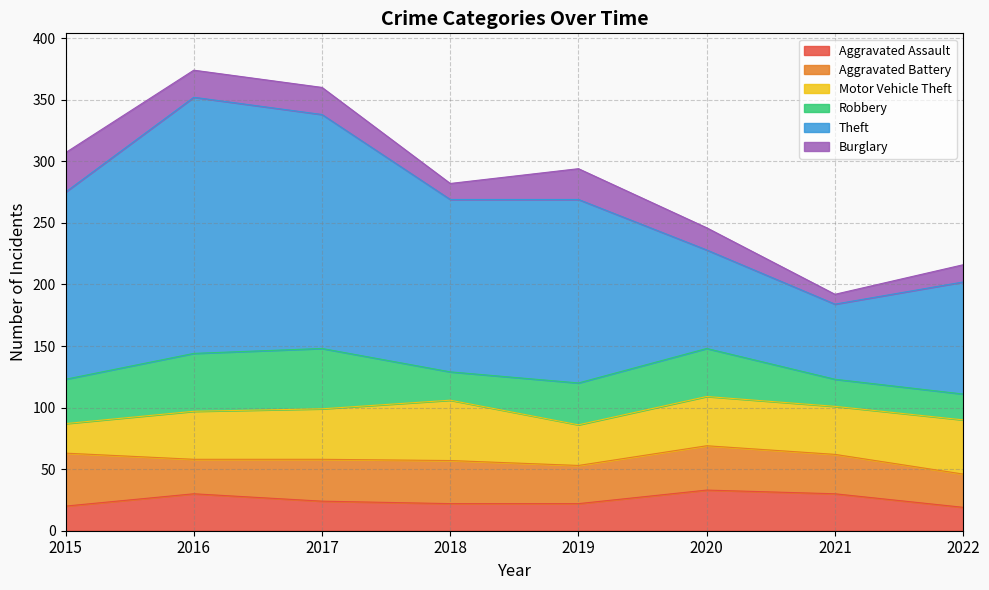

What is the average value of the Robbery series?

34